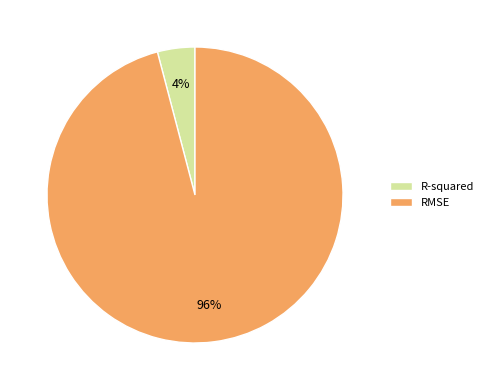

Rank the categories by value from lowest to highest.

R-squared, RMSE